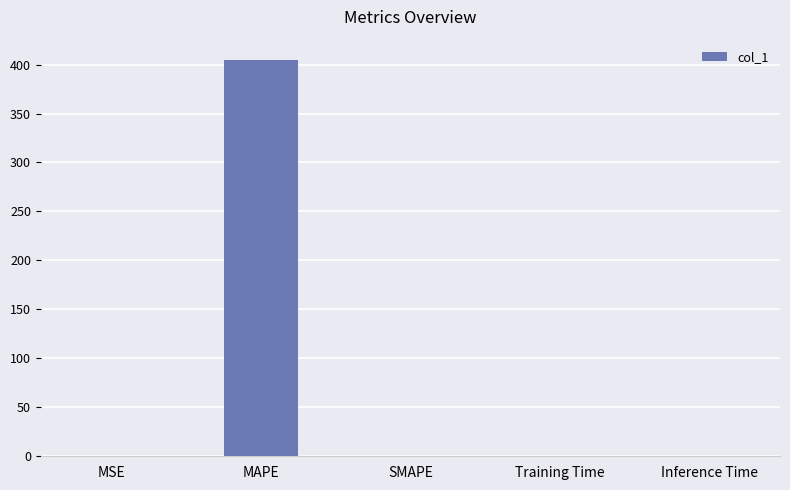

What is the approximate value at MAPE?

405.2